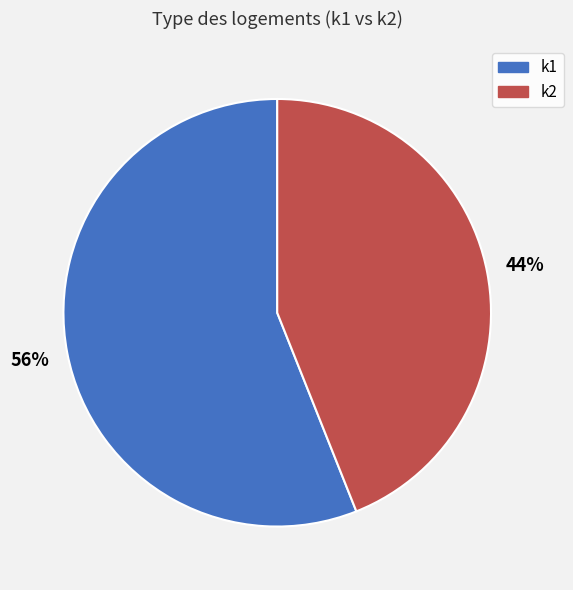

How many segments does this pie chart have?

2